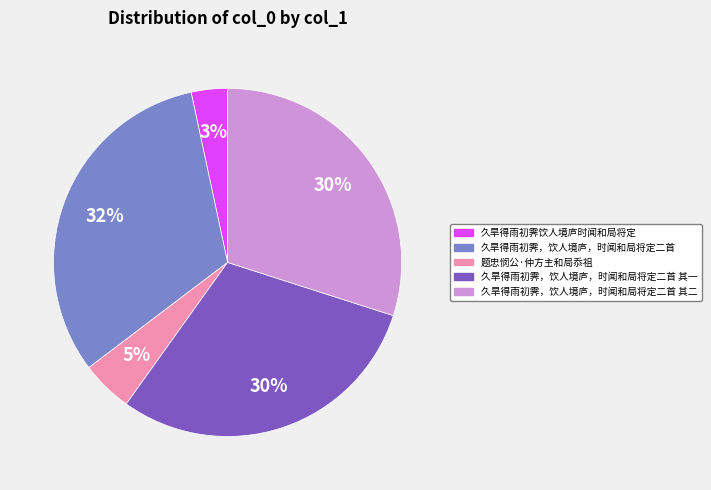

Which slice is the smallest?

久旱得雨初霁饮人境庐时闻和局将定